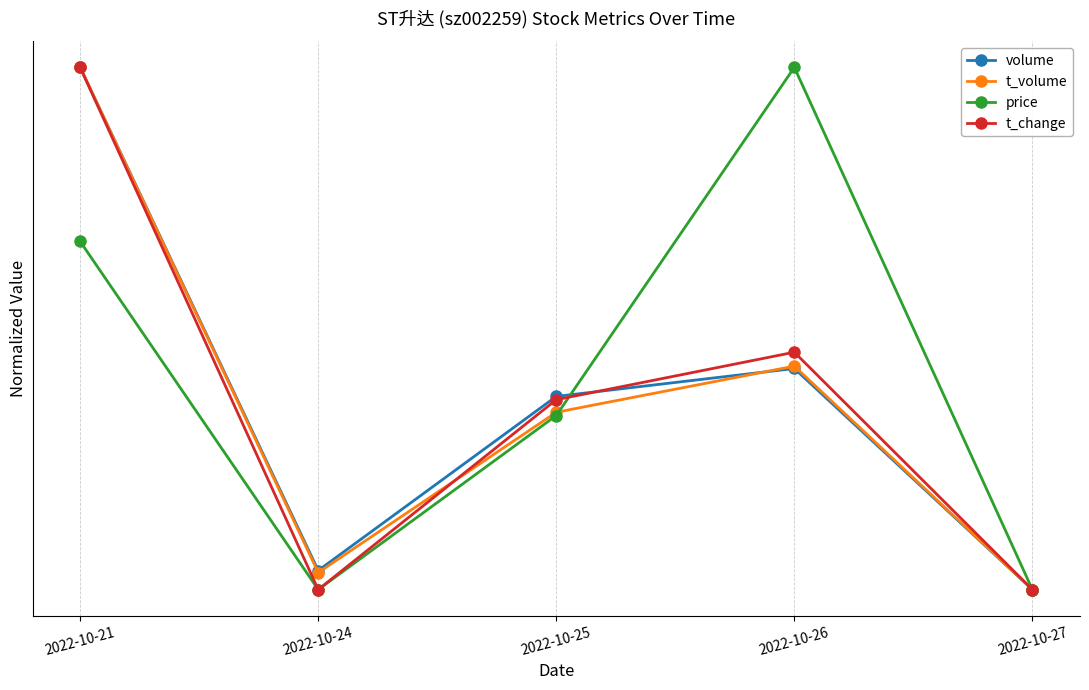

Does the chart have visible grid lines?

Yes